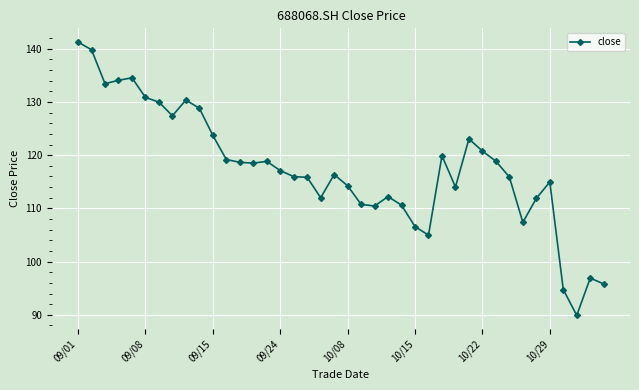

What is the difference between the maximum and minimum values?

51.4